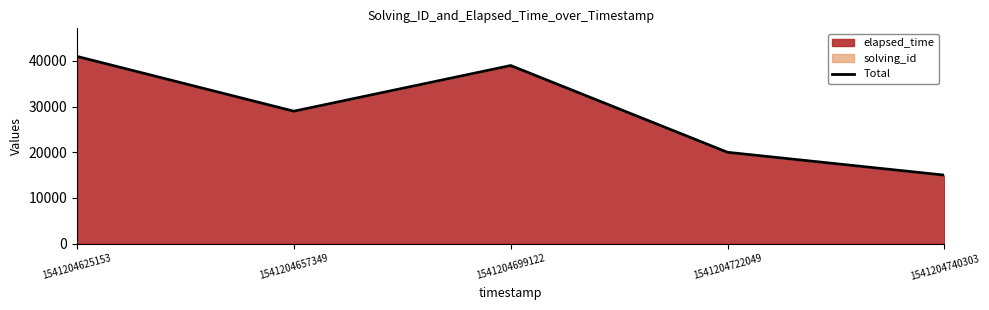

Count the number of categories in the chart.

5